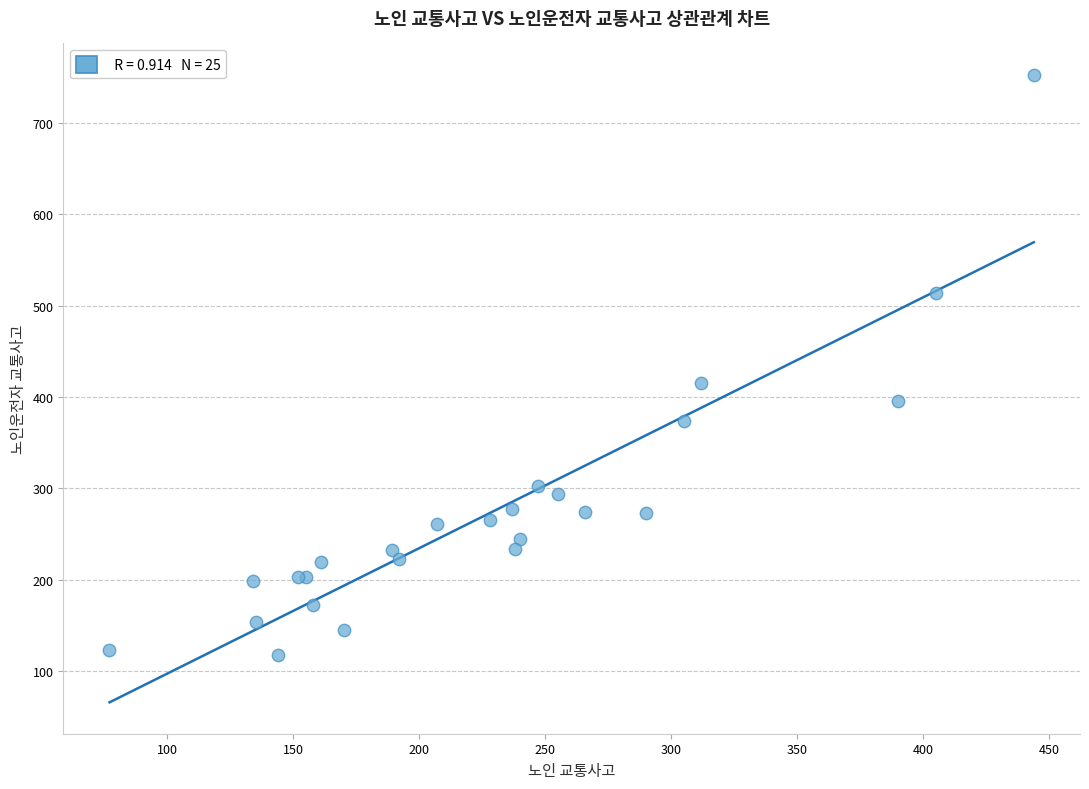

What Y value in the scatter plot is closest to 435?

415